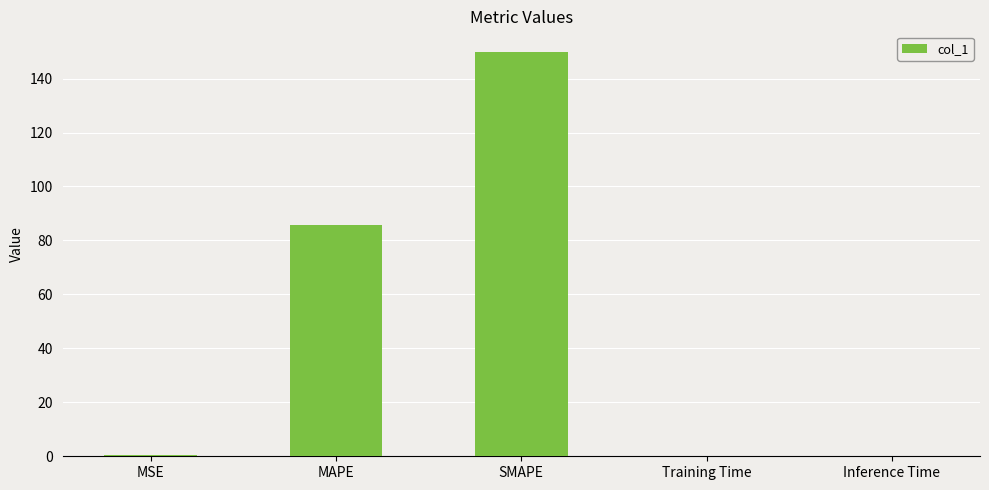

What is the change in value from MSE to Training Time?

-0.3